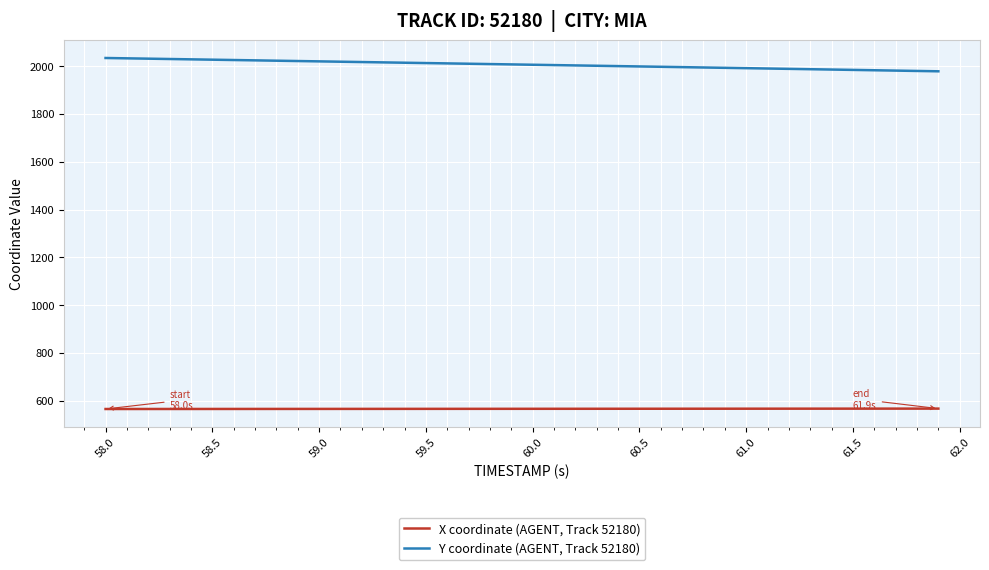

Which series has the largest total across all categories?

Y coordinate (AGENT, Track 52180)